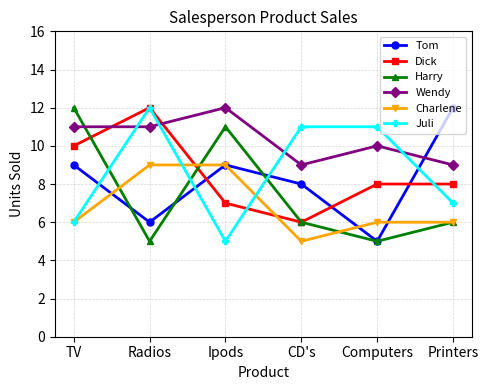

At how many categories does at least one series exceed 6?

6